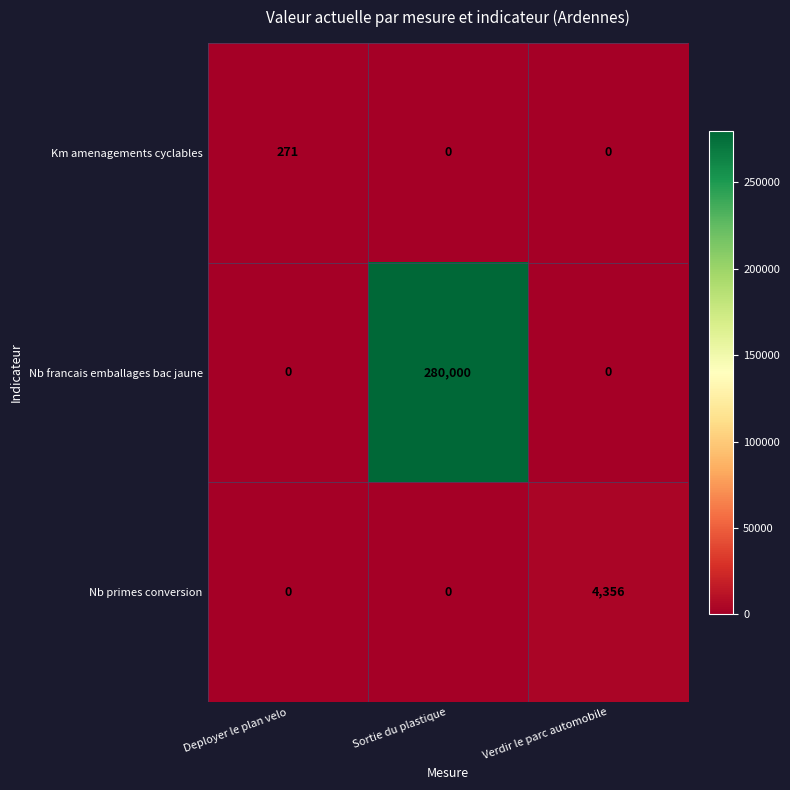

At how many categories does at least one series exceed 31288?

1